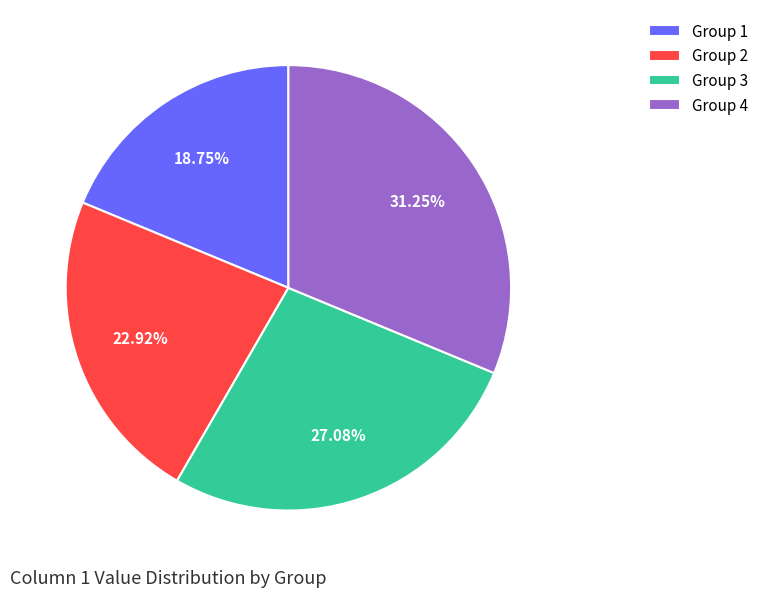

Between Group 4 and Group 1, which is larger?

Group 4